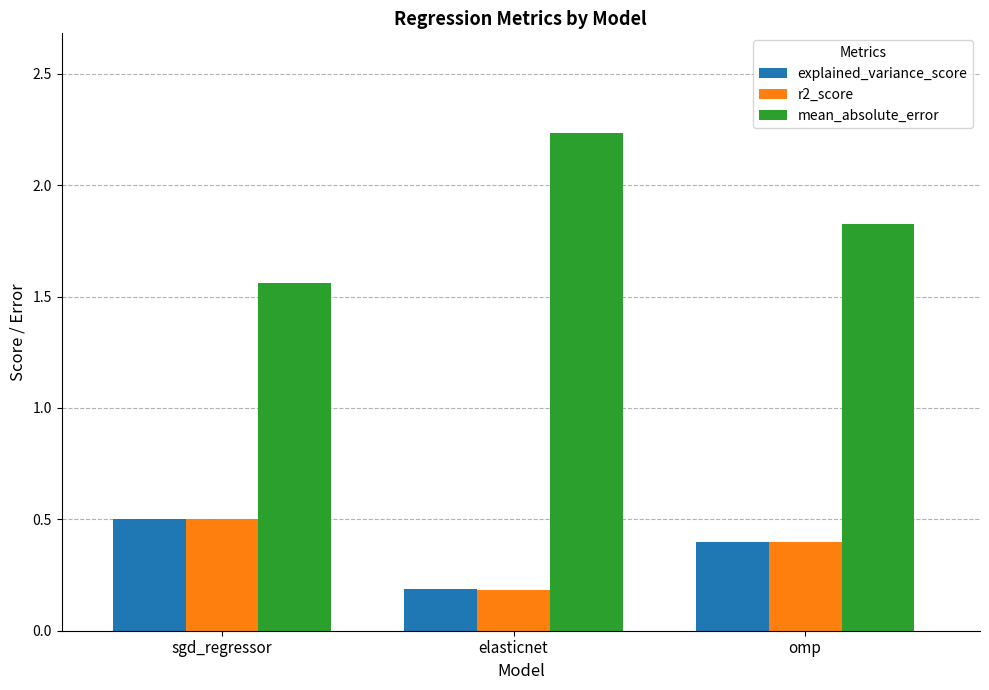

How many bars are there in each group?

3